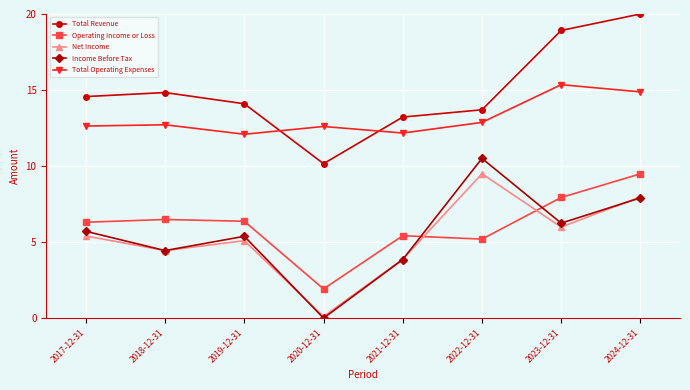

How many intersections are there between Total Operating Expenses and Total Revenue?

2